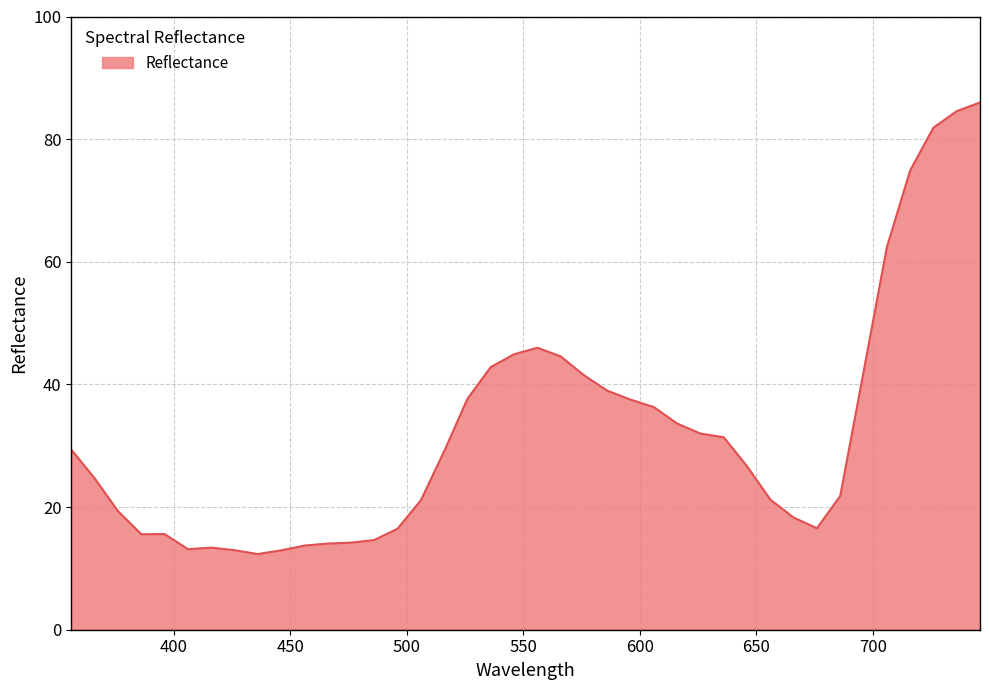

What is the maximum value shown in the chart?

86.0